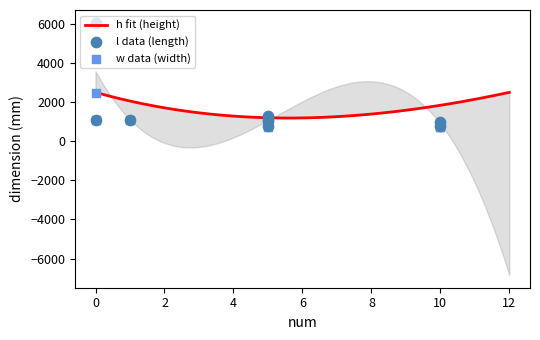

Which series has the largest total across all categories?

h